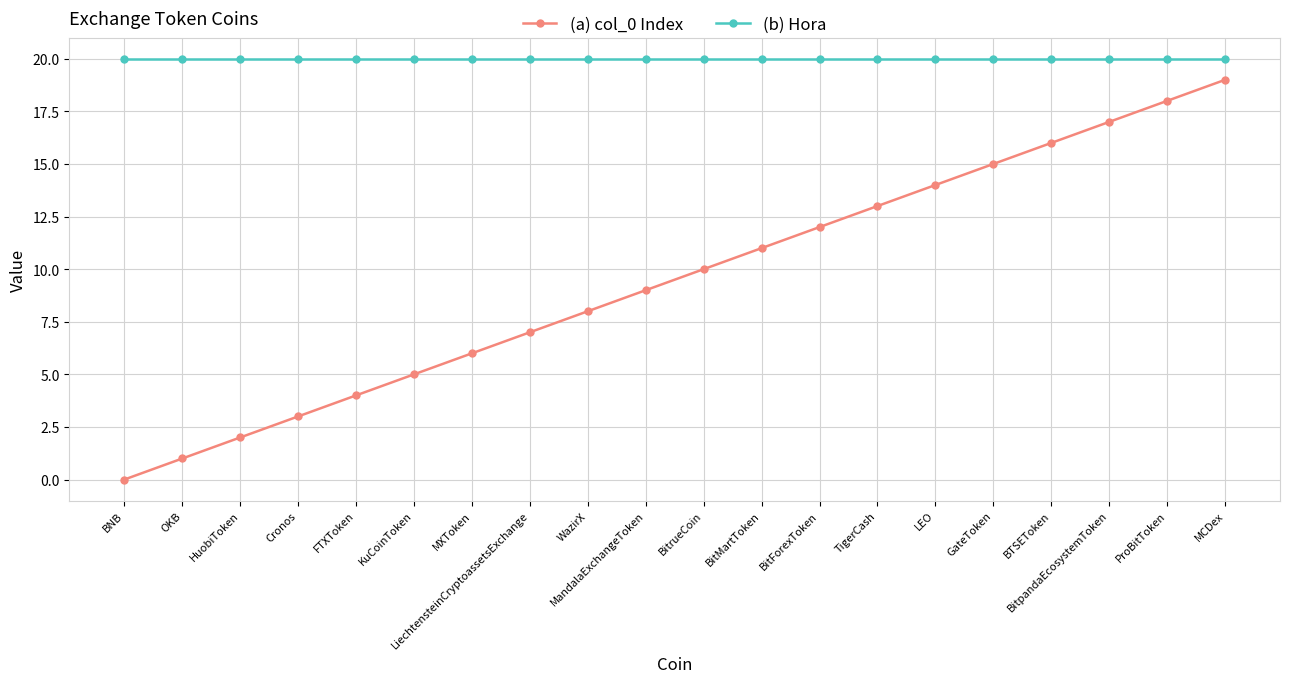

At TigerCash, list the series in order from smallest to largest.

(a) col_0 Index, (b) Hora